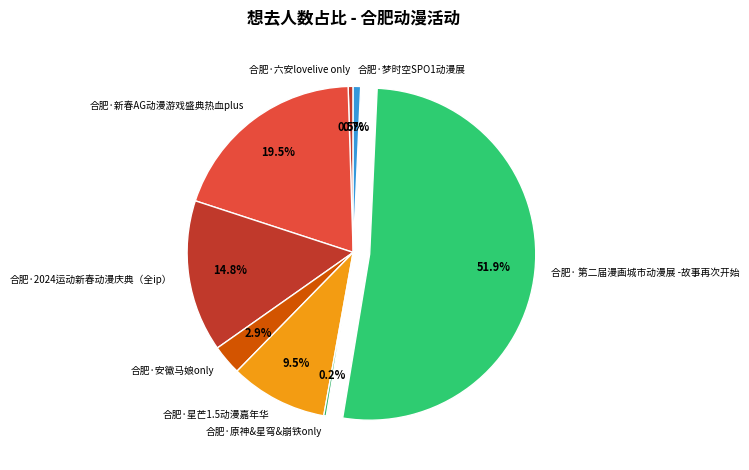

Which category has the biggest portion of the pie?

合肥· 第二届漫画城市动漫展 -故事再次开始